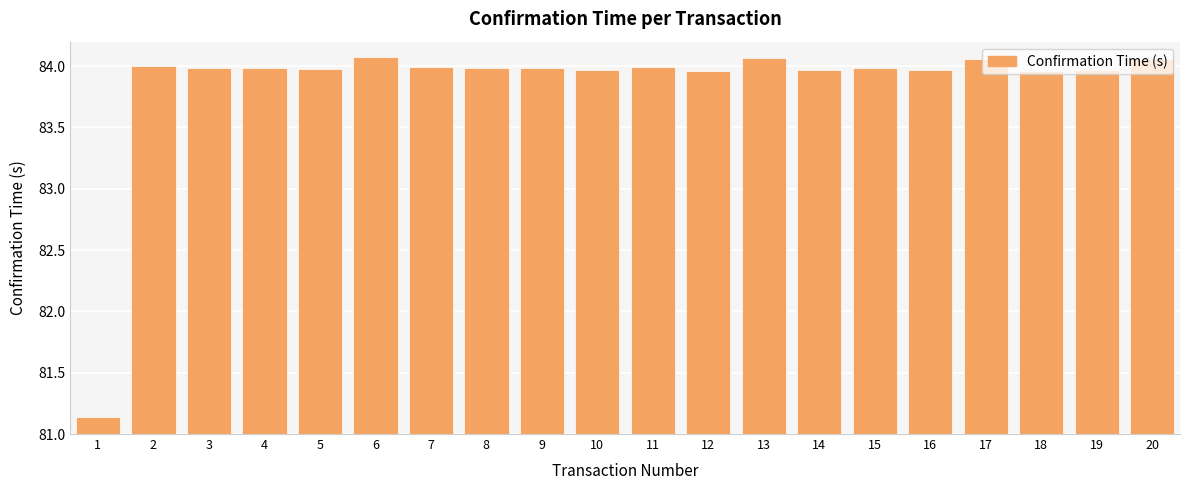

Are the bars grouped side by side (vs. stacked)?

No